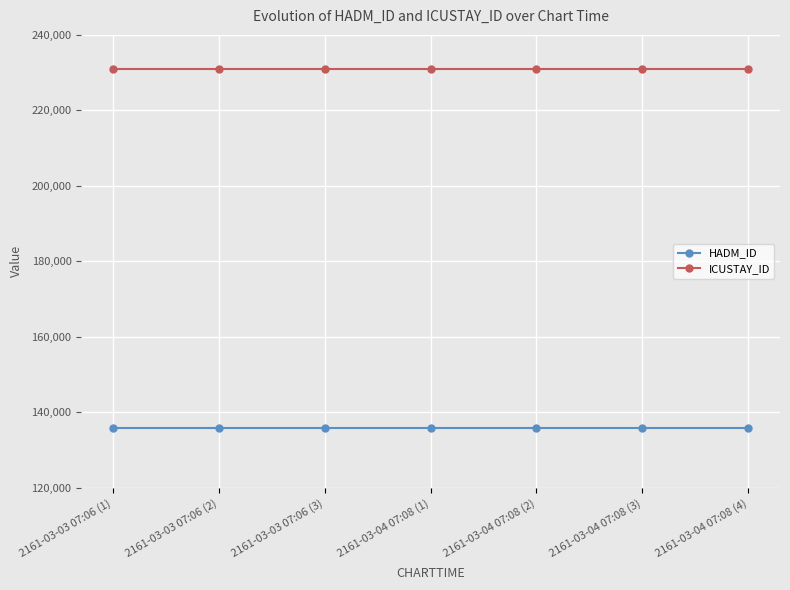

What are all the series names shown in the legend?

HADM_ID, ICUSTAY_ID